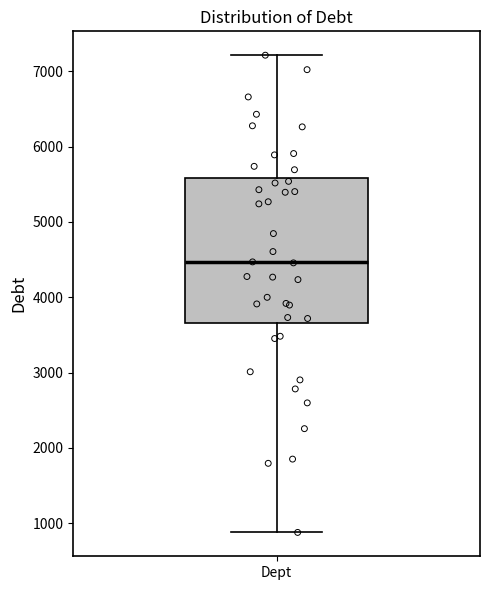

Transcribe this box plot: give where the median line is, the range the box spans, and where the two whiskers end, as read against the y-axis. The values are not printed on the chart, so give them approximately, as read against the axis.

median 4500, box 3700 to 5600, whiskers 900 to 7200